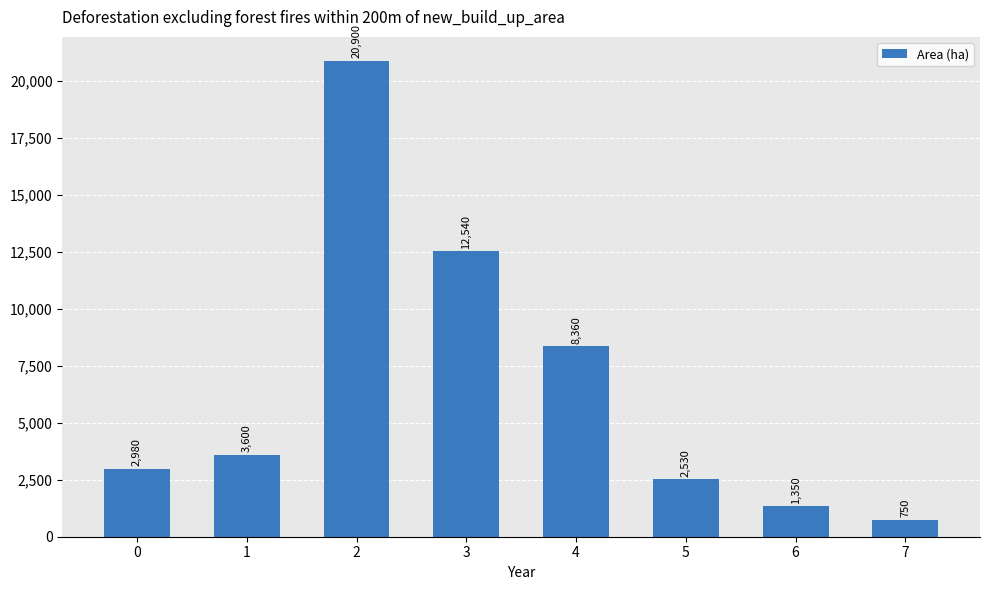

Reading left to right, what are all the values shown in this chart?

0=2980	1=3600	2=20900	3=12540	4=8360	5=2530	6=1350	7=750